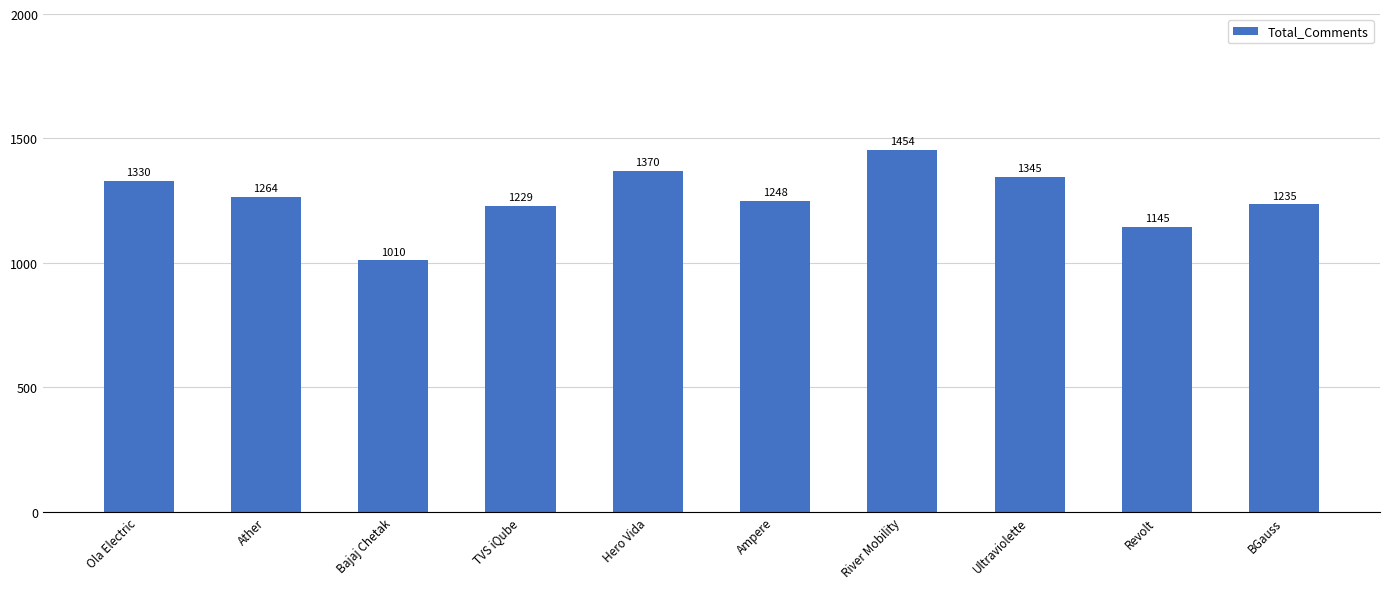

What position from the left is Ola Electric?

1